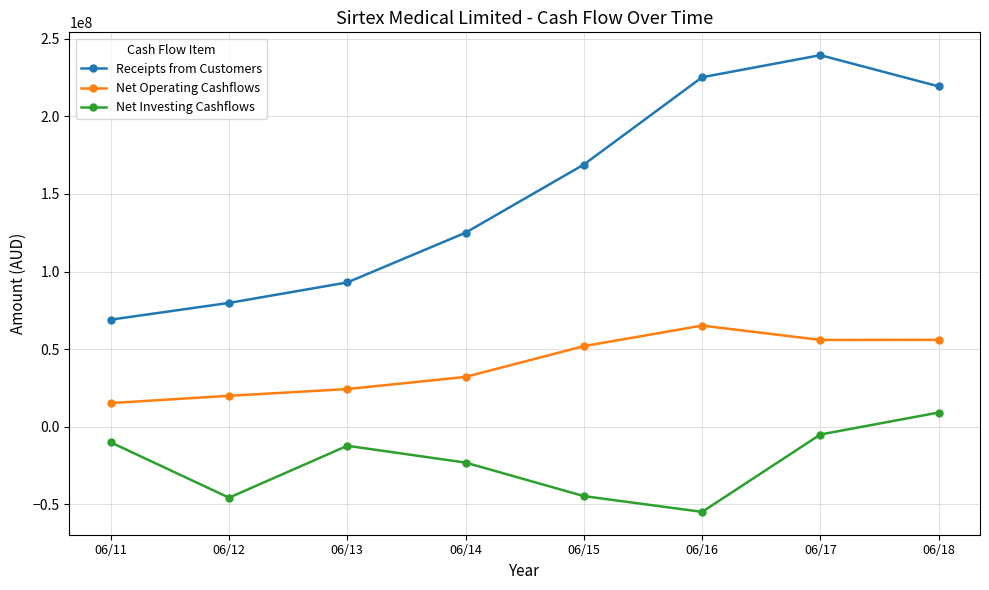

What is the value of the Net Operating Cashflows point at the 8th from the left?

56019000